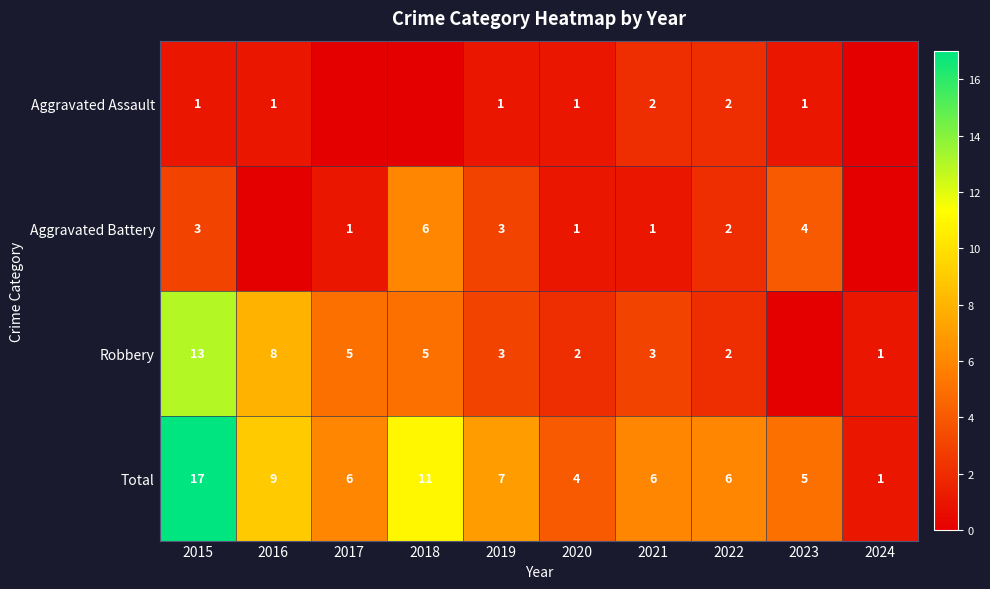

What is the spread (max minus min) of values at 2024?

1